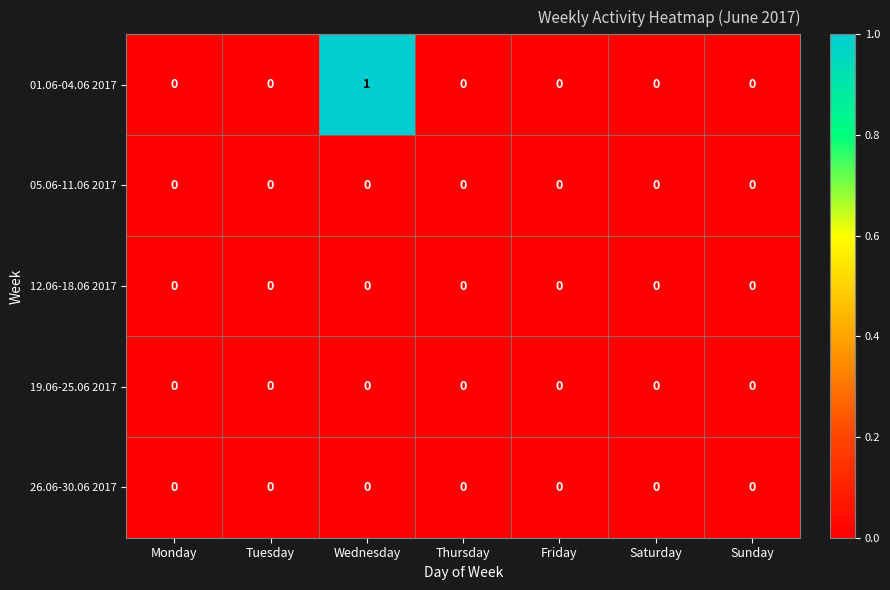

Is it true that 05.06-11.06 2017 equals 0 at Monday?

True